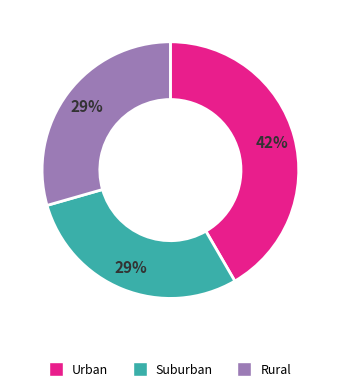

Is it true that Urban is 42% of the pie?

True